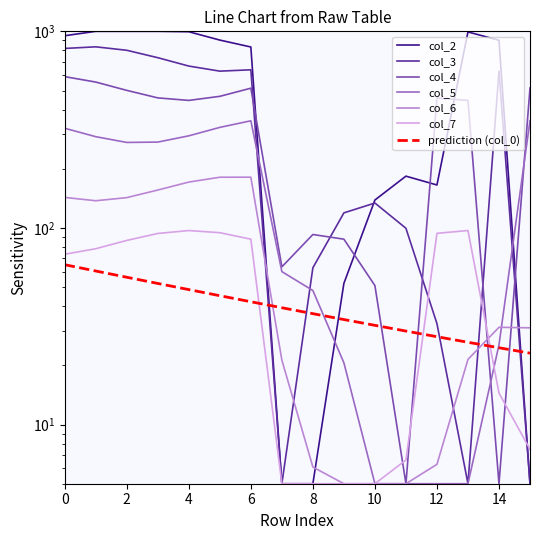

Where do col_4 and col_7 first cross each other?

10 and 11